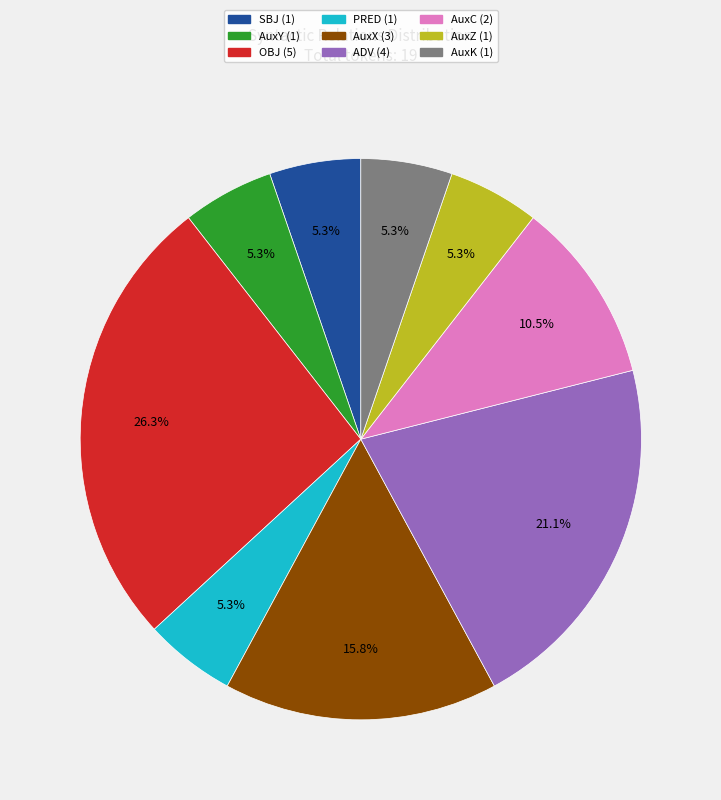

How many segments does this pie chart have?

9